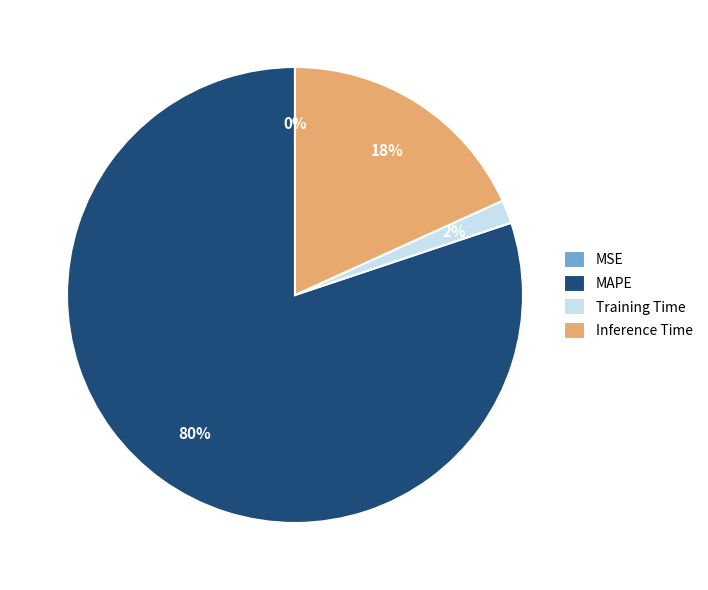

Is the sum of MAPE and Training Time greater than half?

Yes